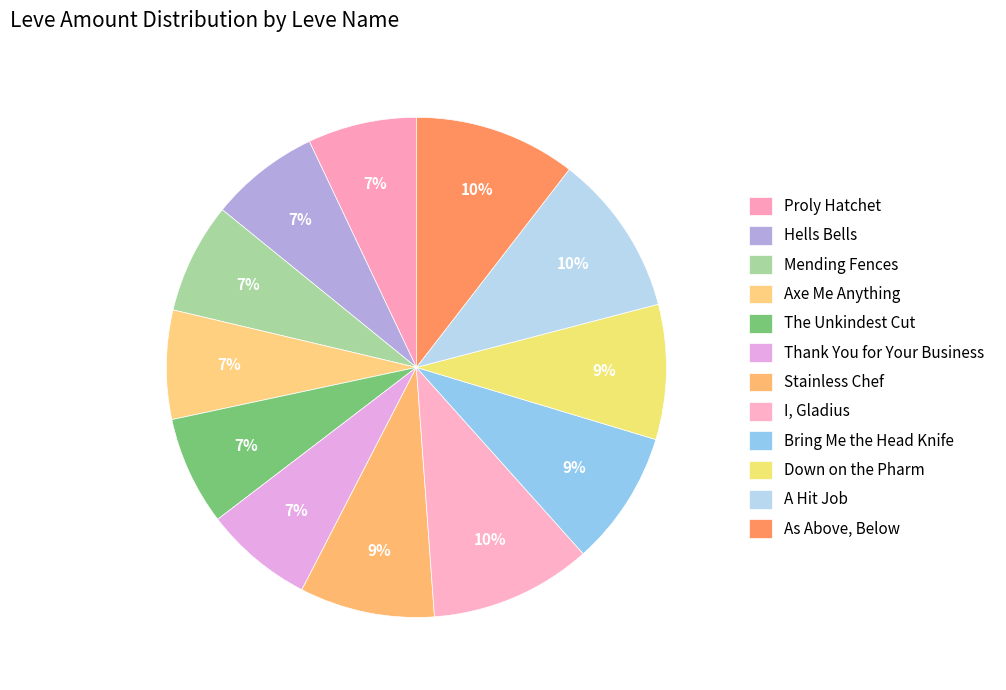

What portion of the pie excludes Thank You for Your Business?

93.0%